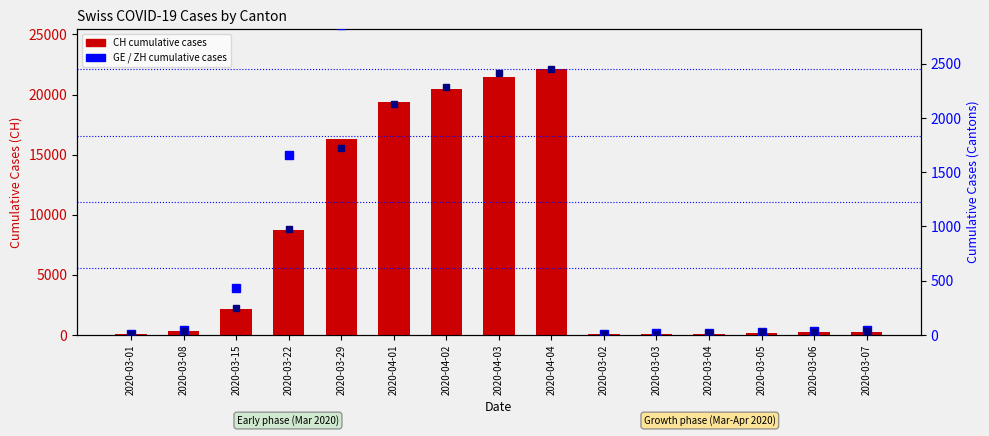

Count the number of categories in the chart.

15